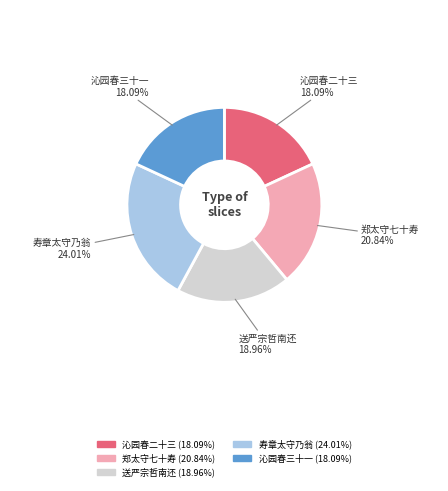

Do 沁园春三十一 and 送严宗哲南还 together represent more than half of the pie?

No